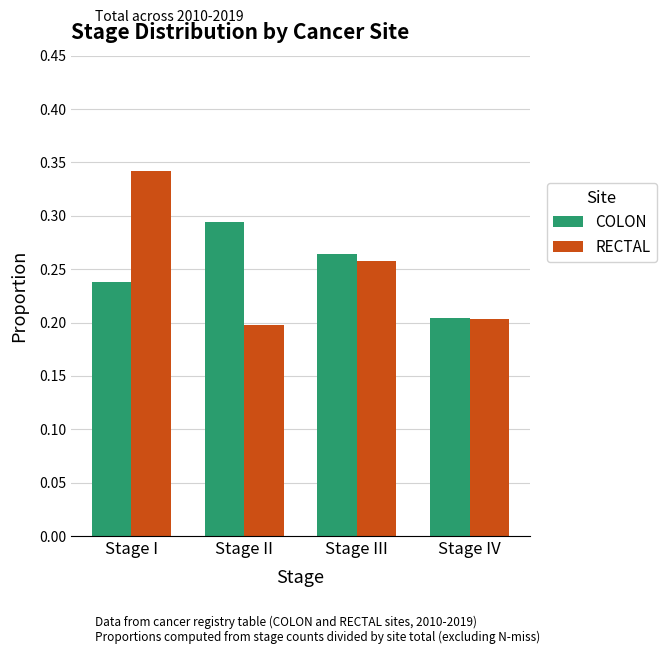

What position from the left is Stage II?

2